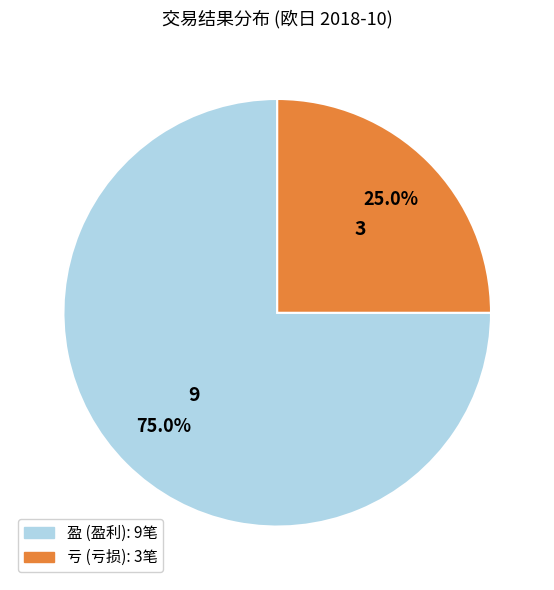

Between 亏 and 盈, which is larger?

盈